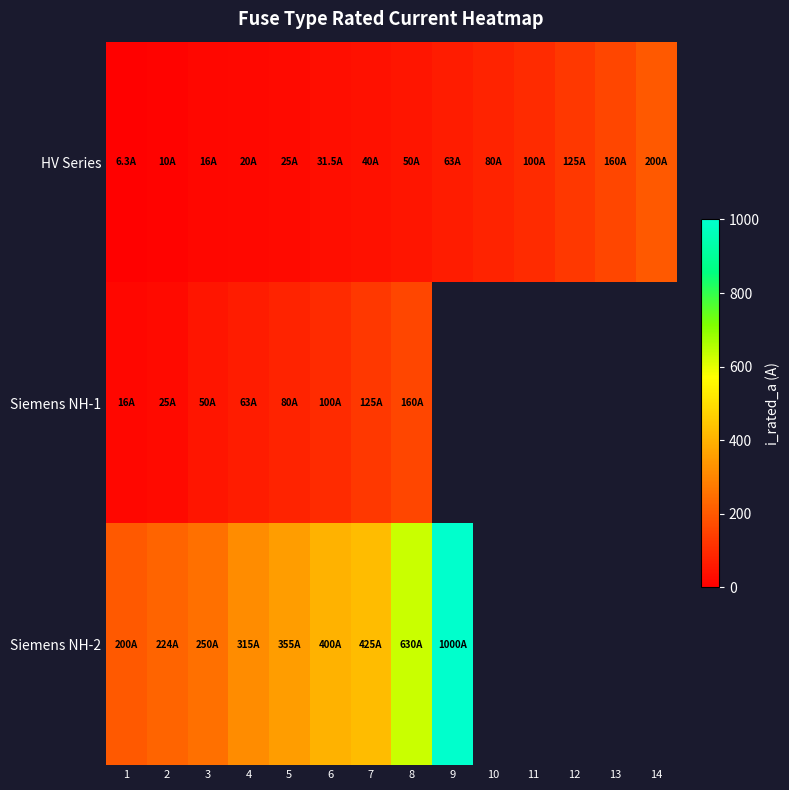

Is the value of Siemens NH-1 at 2 greater than the value of Siemens NH-2 at 12?

No